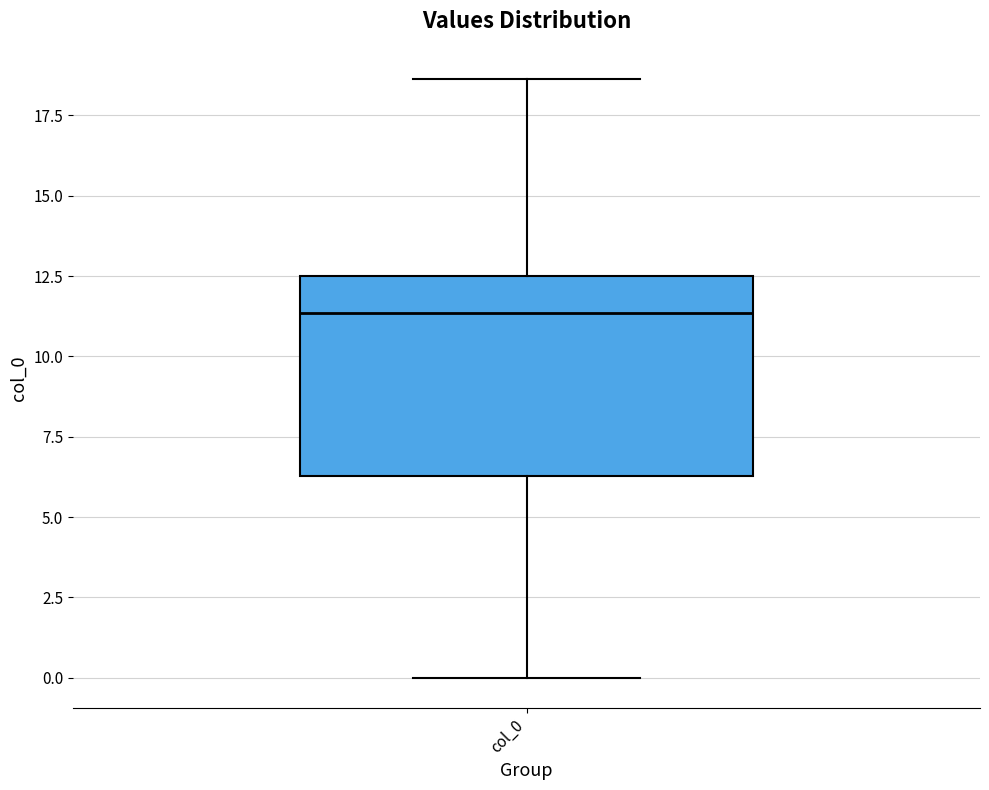

Where does the lower whisker of the box for col_0 end on the y-axis? The values are not printed on the chart, so give them approximately, as read against the axis.

0.0